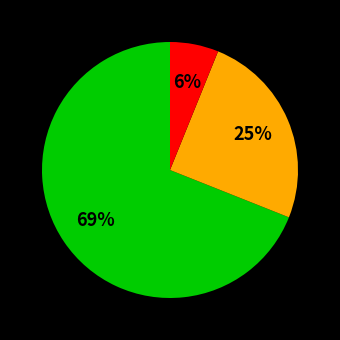

Is there a majority slice in this chart?

Yes